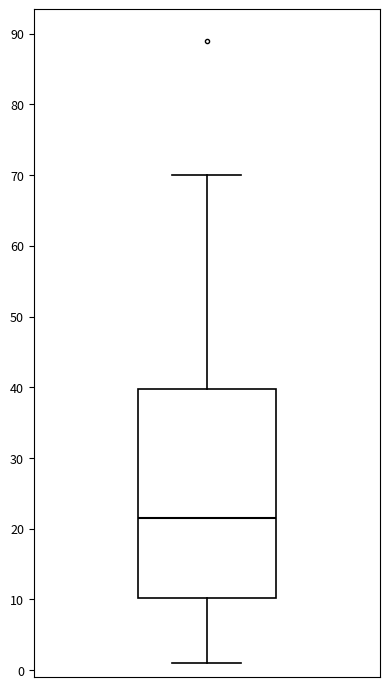

Transcribe this box plot: give where the median line is, the range the box spans, and where the two whiskers end, as read against the y-axis. The values are not printed on the chart, so give them approximately, as read against the axis.

median 22, box 10 to 40, whiskers 1 to 70